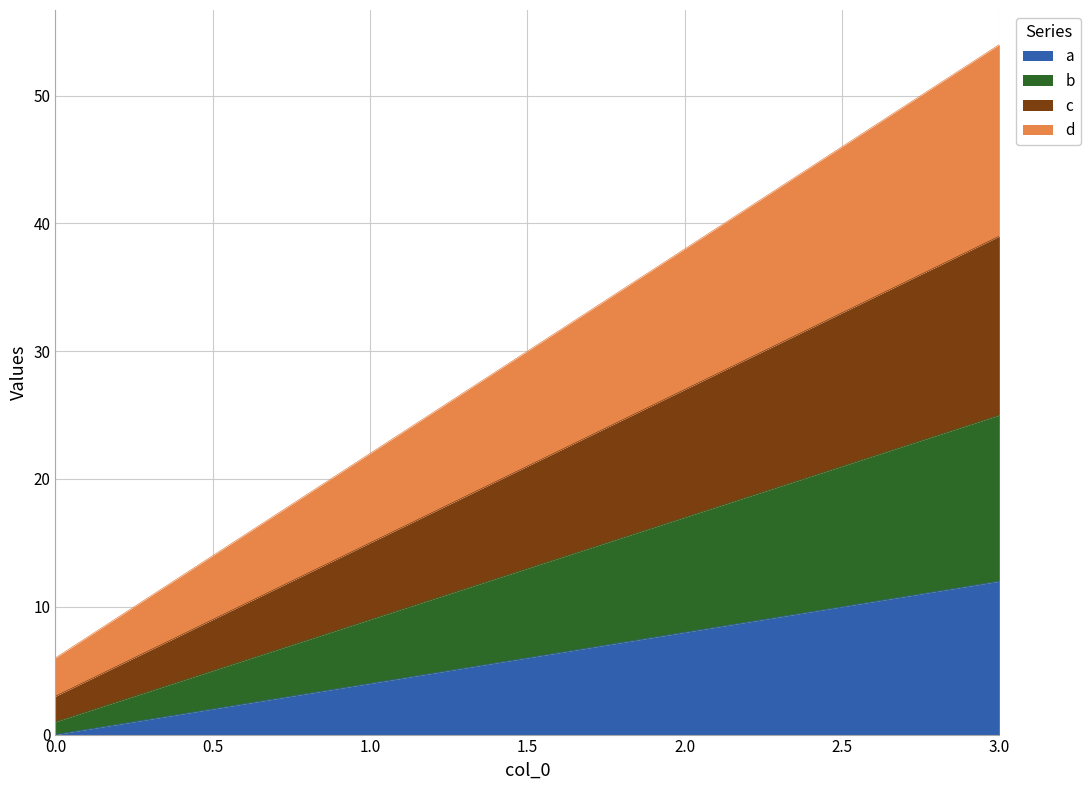

How many data points in a are less than 8?

2